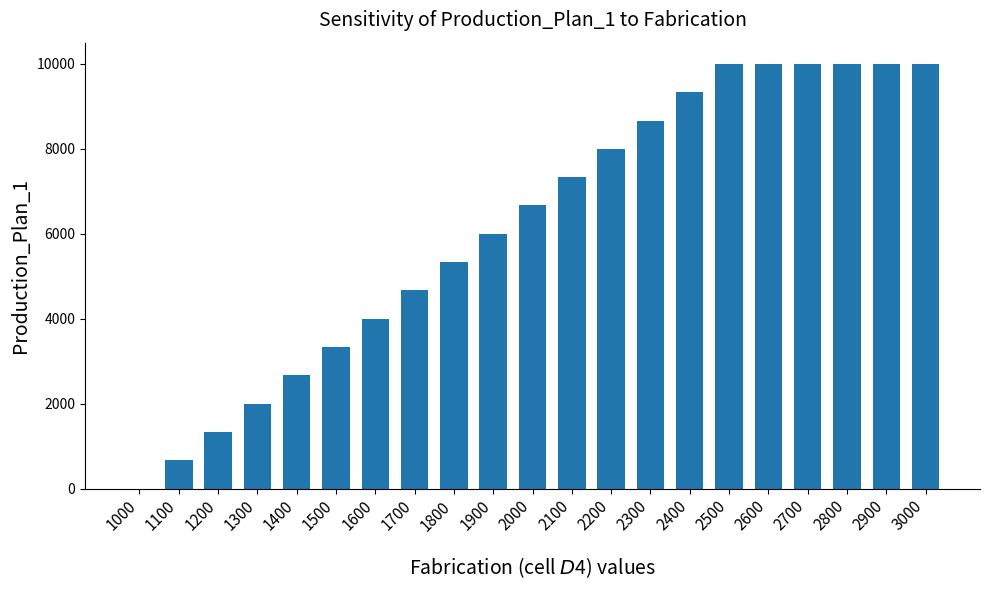

What is the change in value from 2000 to 2500?

+3333.3